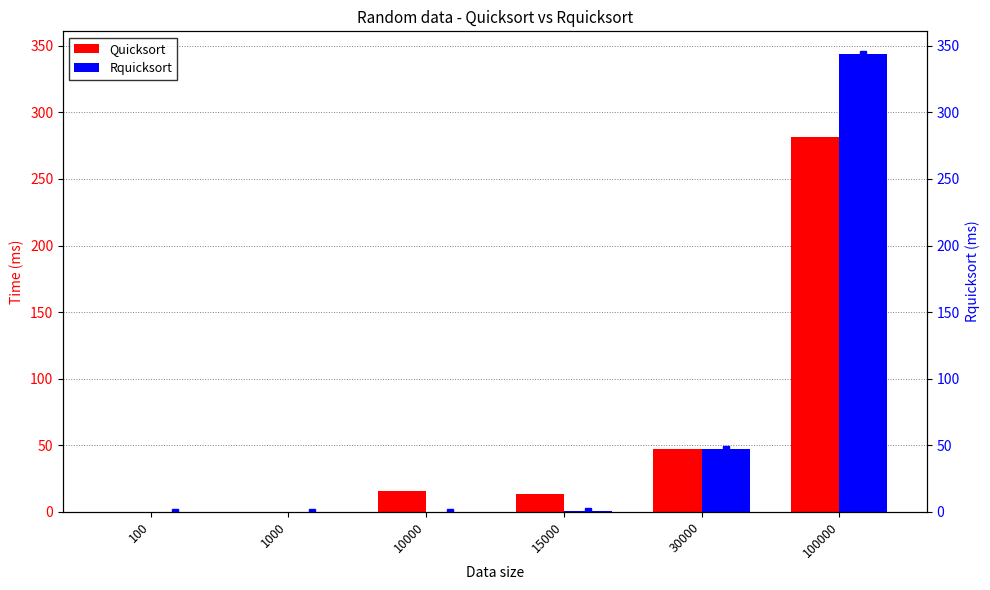

List the series in order of their overall mean, lowest first.

Quicksort, Rquicksort